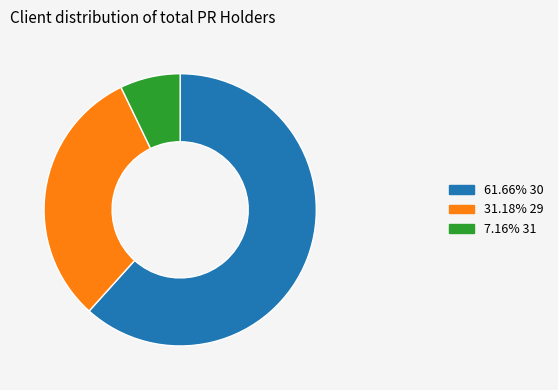

How many segments does this pie chart have?

3